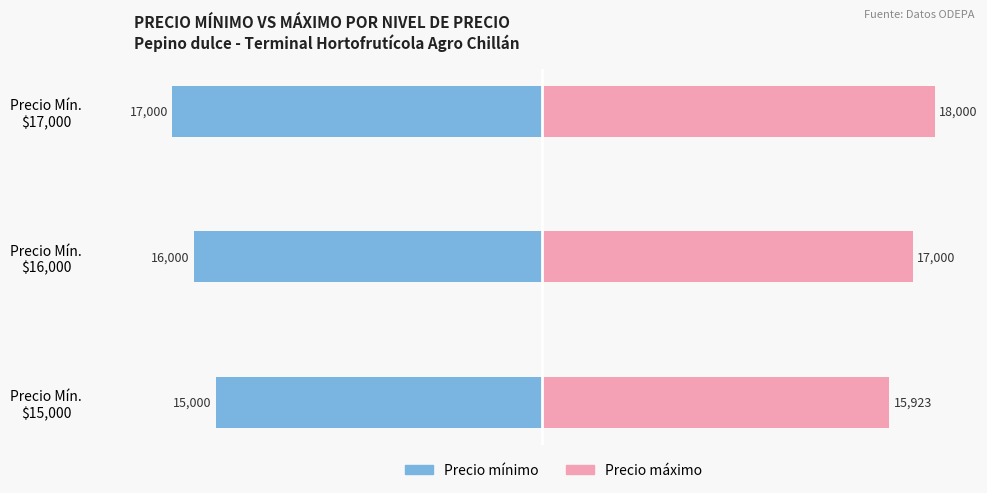

Reading left to right, what are all the values shown in this chart?

Precio mínimo: -15000	-16000	-17000
Precio máximo: 15923	17000	18000